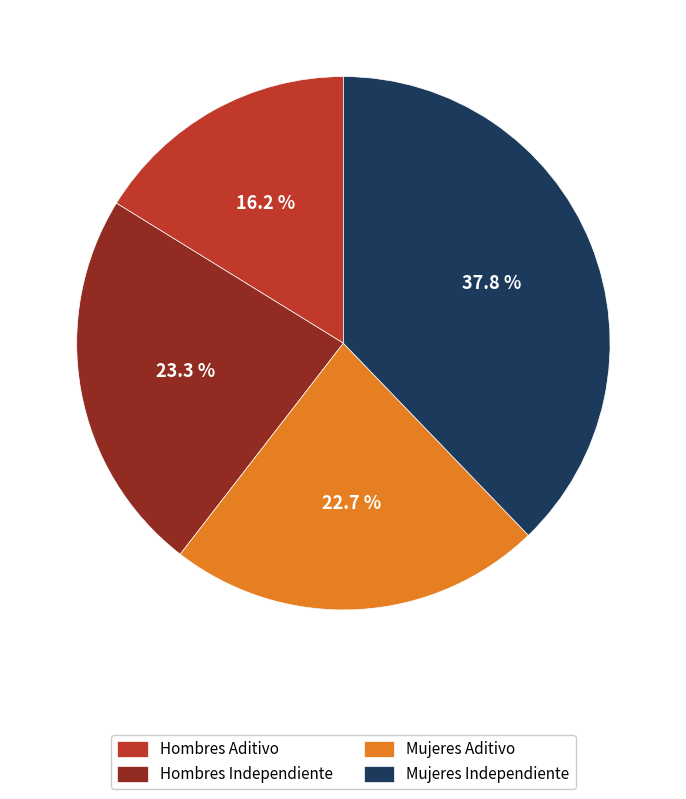

Is there a majority slice in this chart?

No